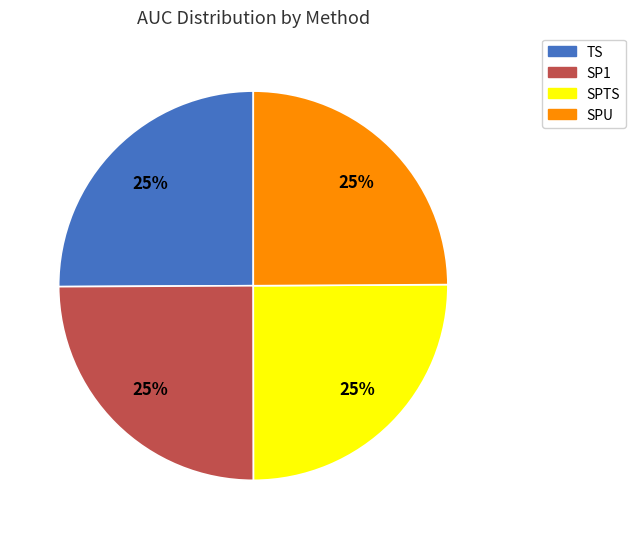

To the nearest percent, what is the average slice percentage?

25%